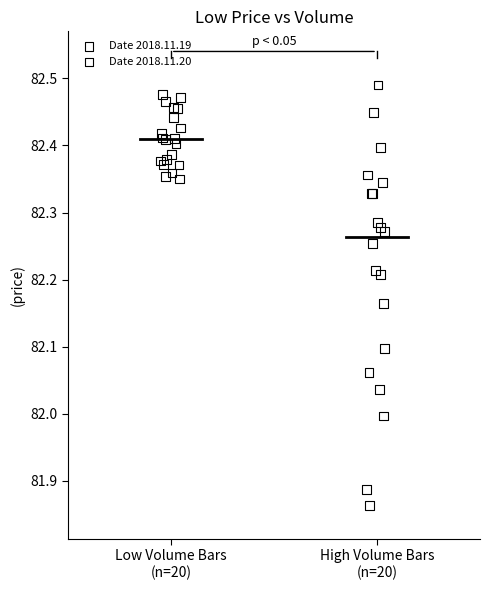

What are all the series names shown in the legend?

Date 2018.11.19, Date 2018.11.20